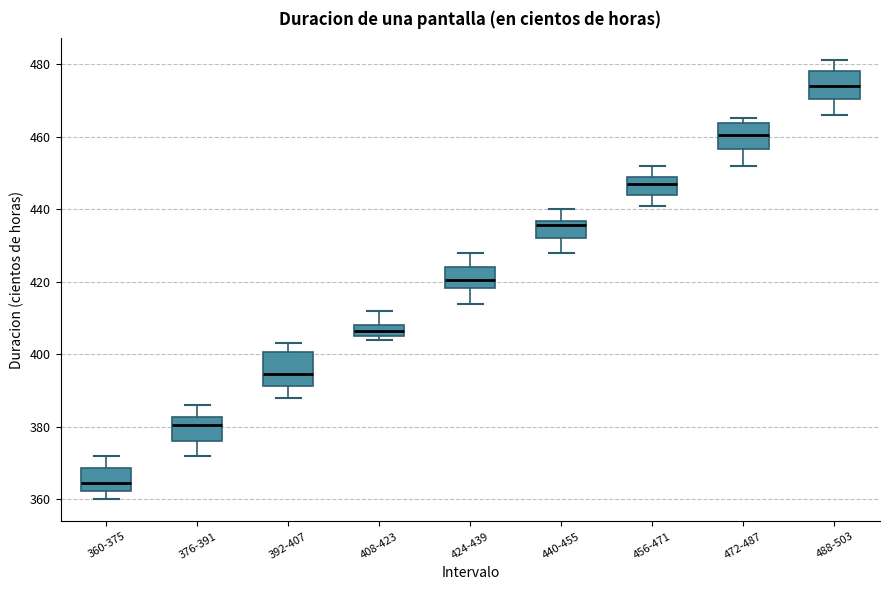

Where is the lower edge of the box for 424-439 on the y-axis? The values are not printed on the chart, so give them approximately, as read against the axis.

418